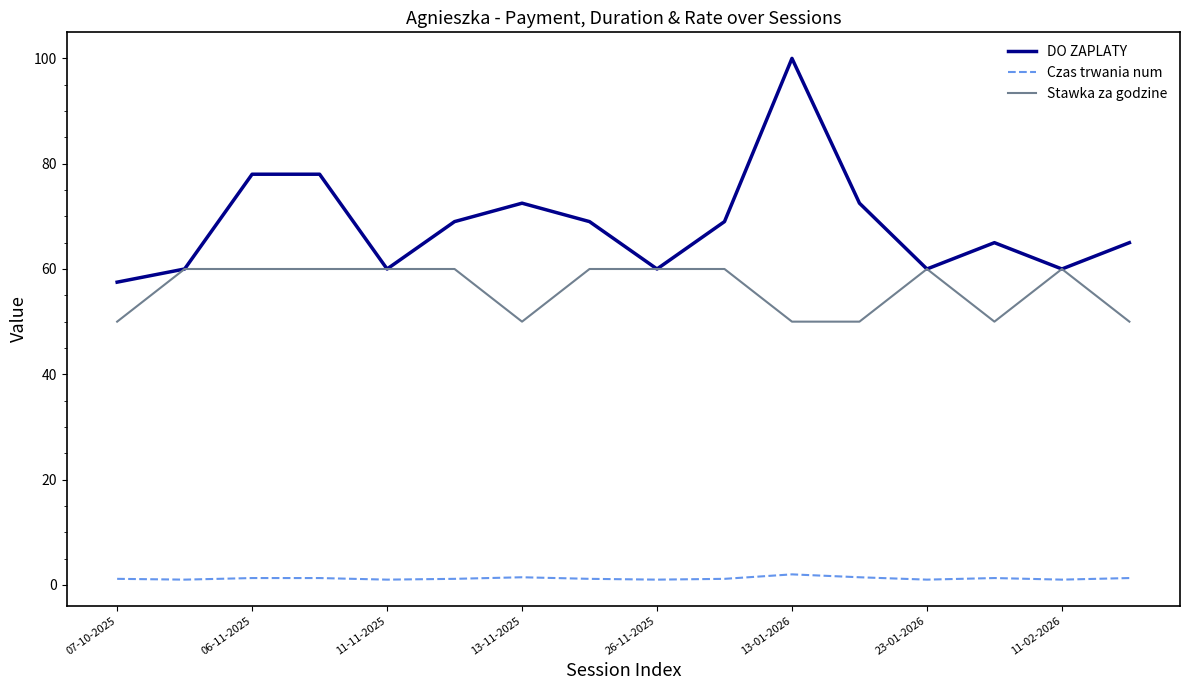

Which series has the largest total across all categories?

DO ZAPLATY